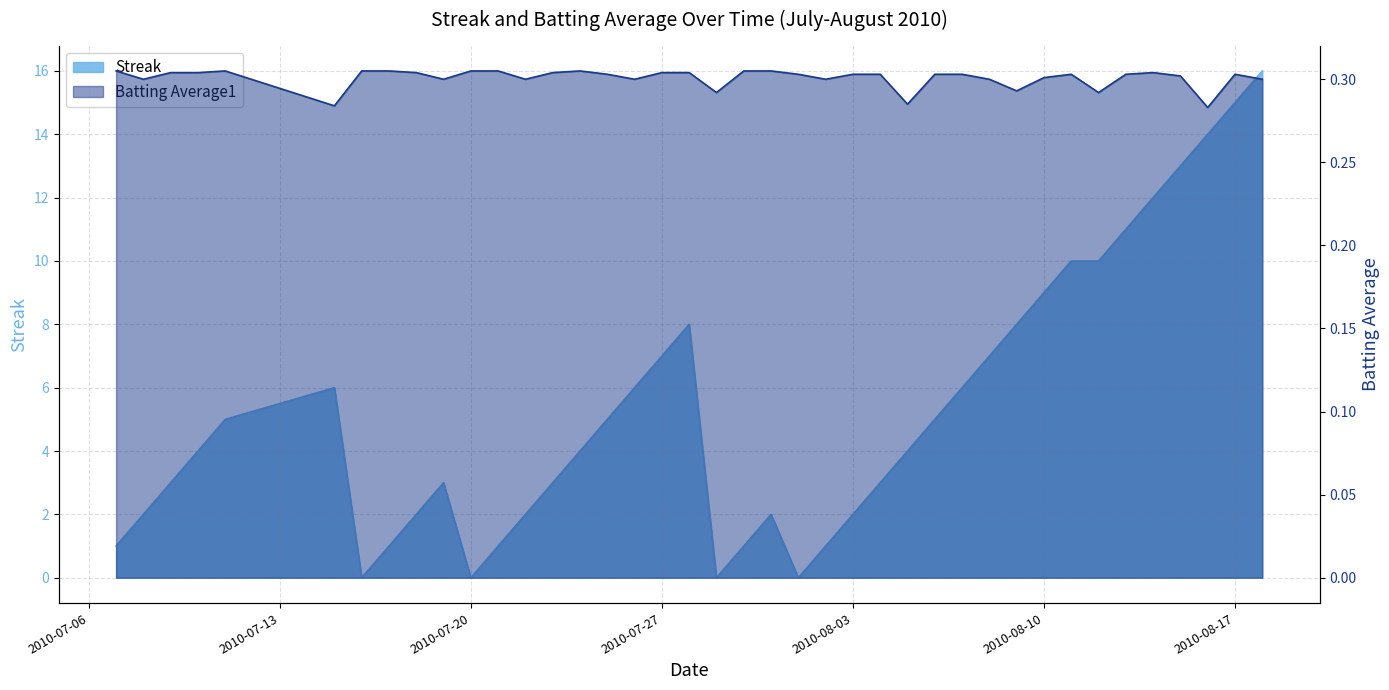

Where is Streak nearest to the value 8?

2010-07-28